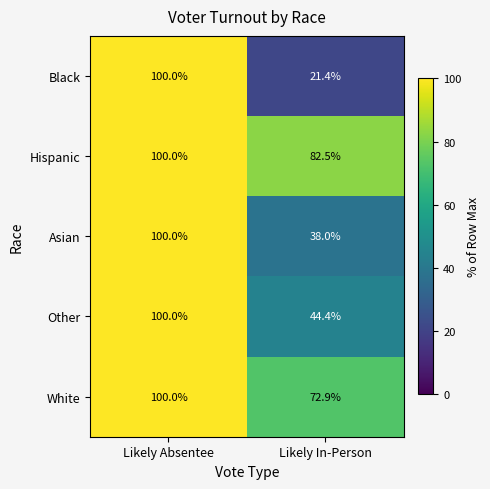

Which label corresponds to the largest value in the chart?

Likely Absentee